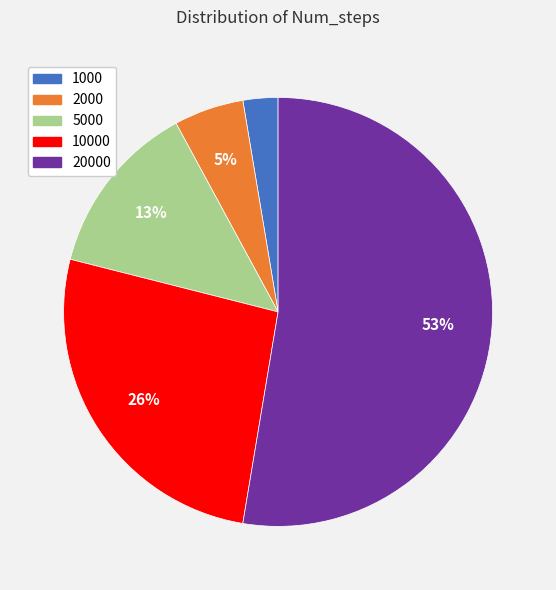

Is it true that 20000 is 61% of the pie?

False